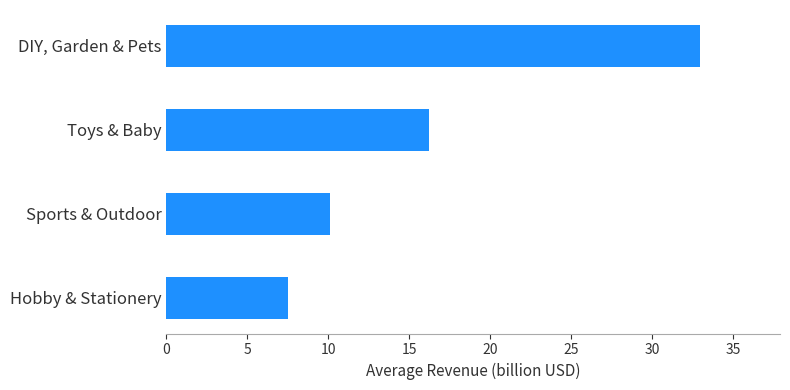

What is the difference between the maximum and minimum values?

25.4